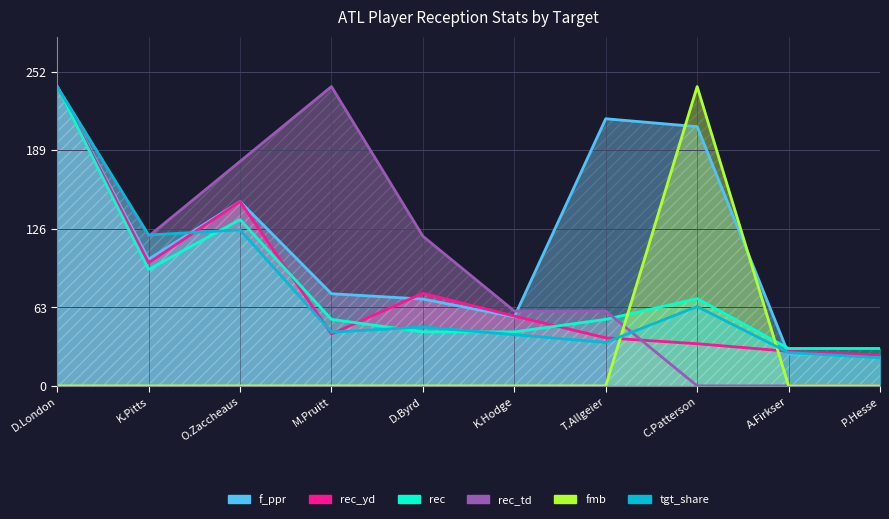

Rank the series by their maximum value, from highest to lowest.

f_ppr, rec_yd, rec, rec_td, fmb, tgt_share